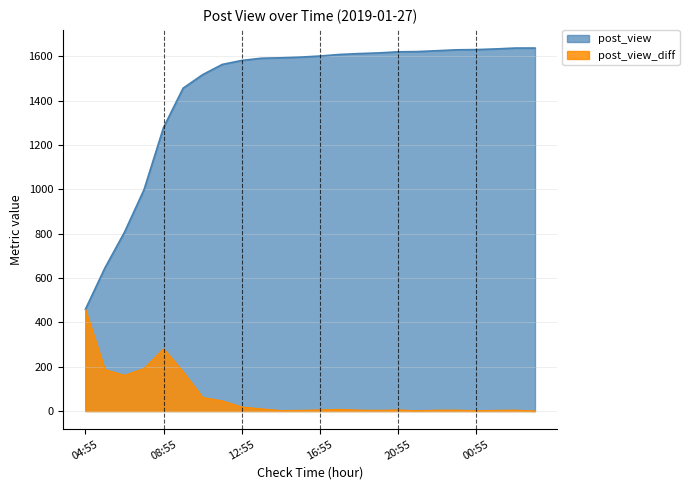

What is the label of the 2nd point from the right?

02:55